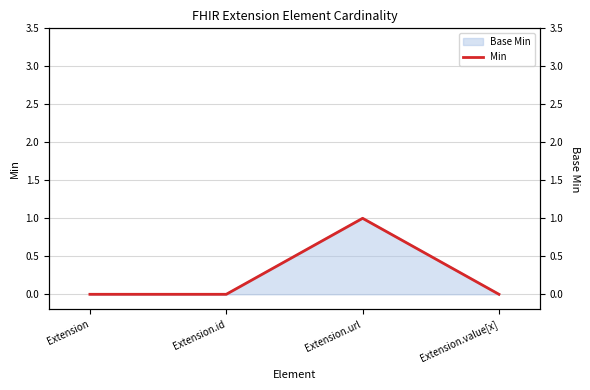

True or false: there are more than 1 points higher than both neighbors.

False